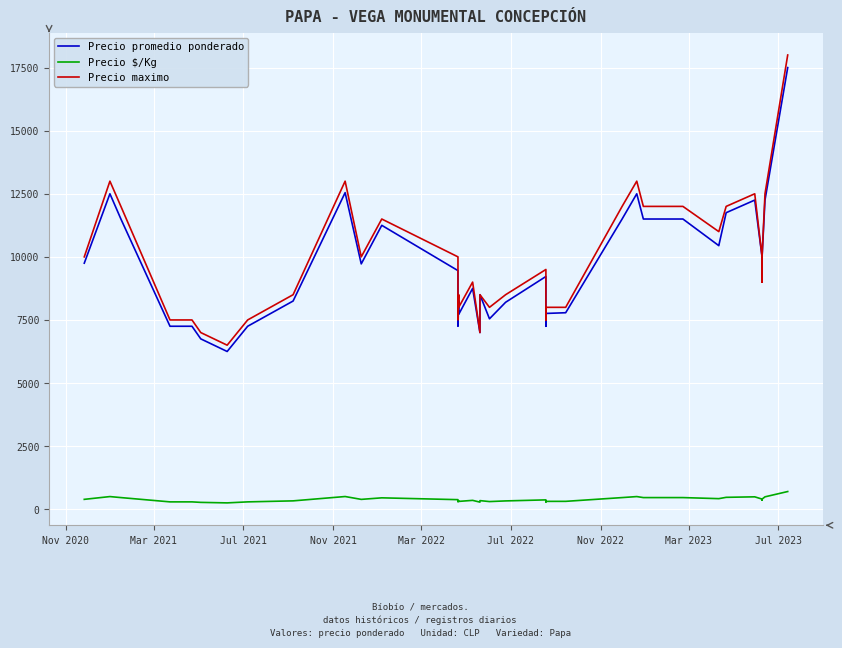

Does the chart display data point markers on the line(s)?

No